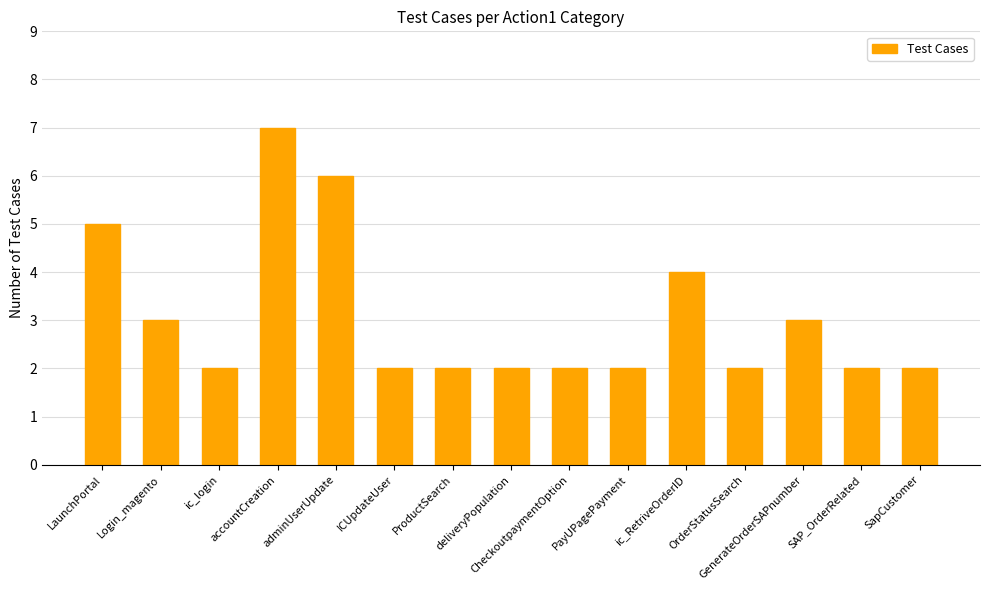

True or false: the data shows 2 at LaunchPortal.

False